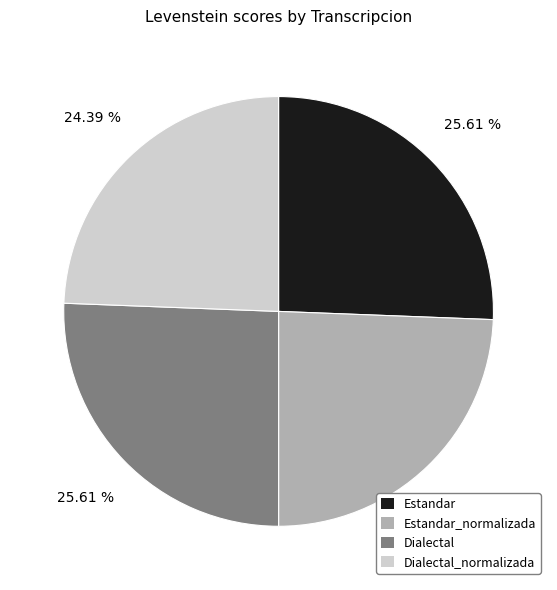

To the nearest percent, what percentage of the pie is Dialectal_normalizada?

24%